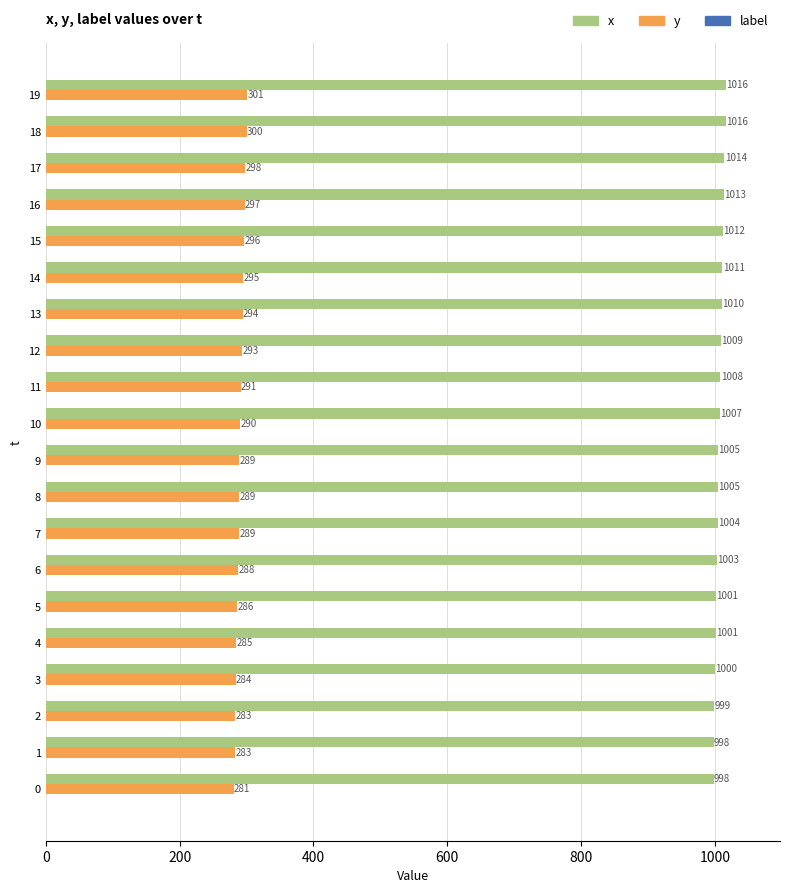

What is the difference between the highest and lowest values at 12?

716